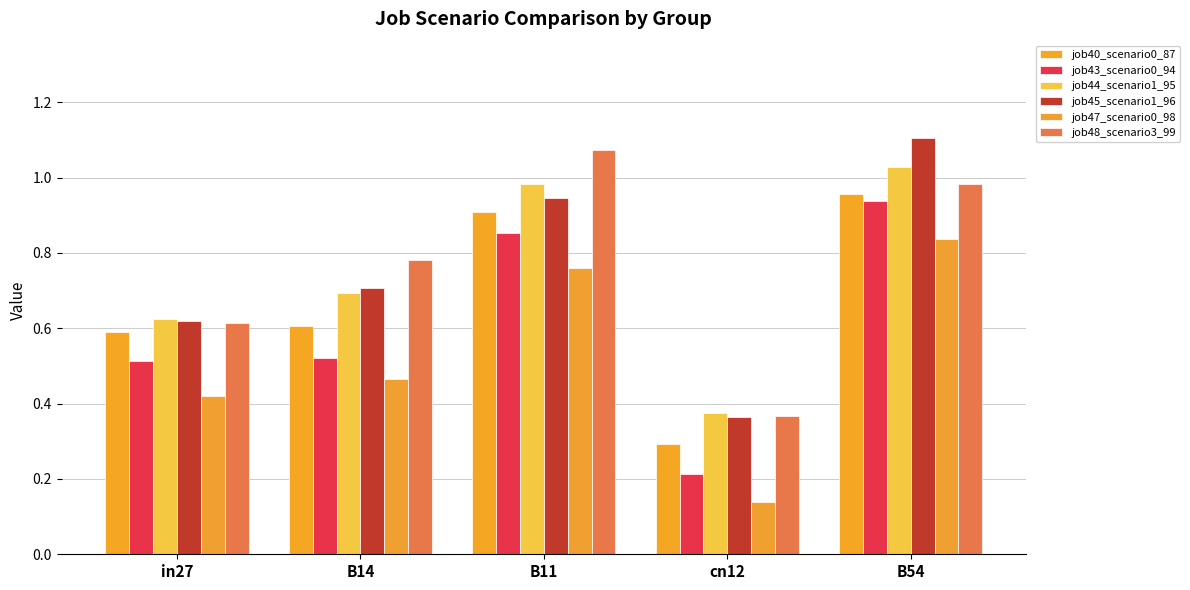

List the labels in order of job44_scenario1_95 value, largest first.

B54, B11, B14, in27, cn12